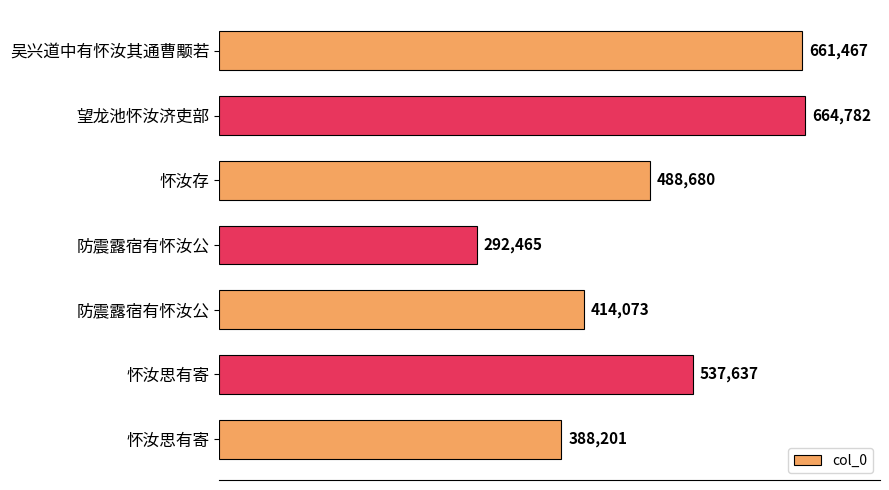

How many data points are less than 488680?

3